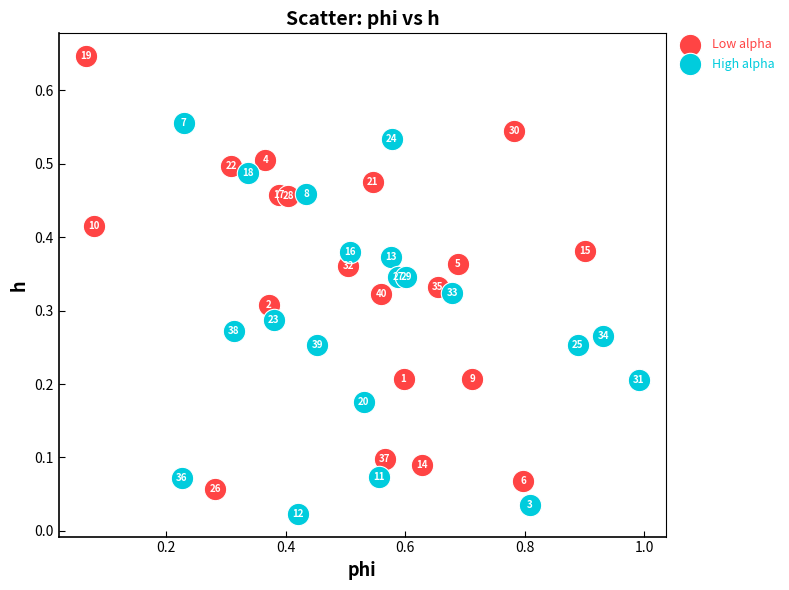

Which series contains the lowest Y value?

High alpha